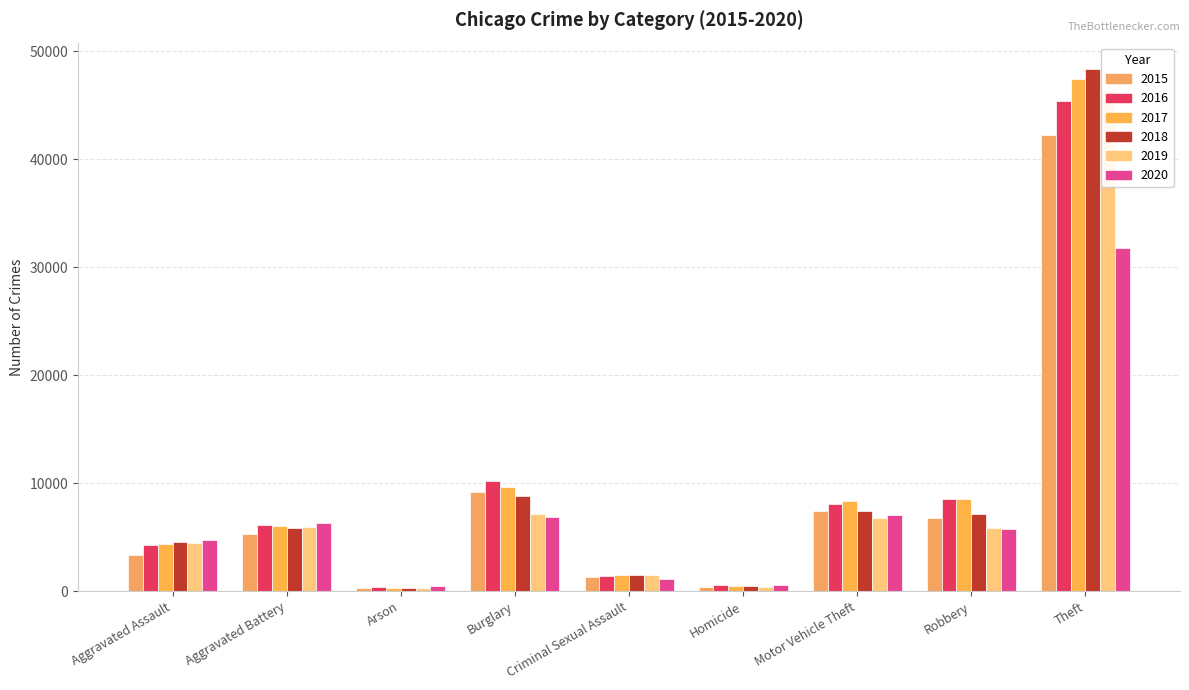

At Theft, list the series in order from largest to smallest.

2018, 2017, 2019, 2016, 2015, 2020